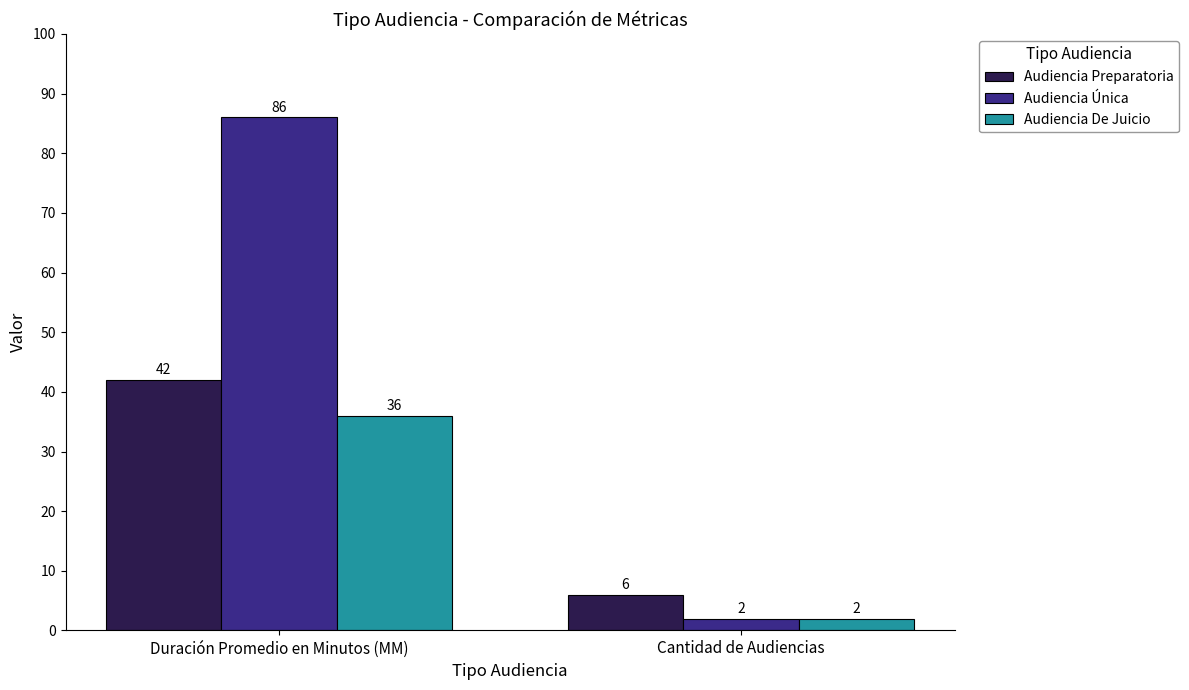

How many Audiencia De Juicio values are between 2 and 36?

2